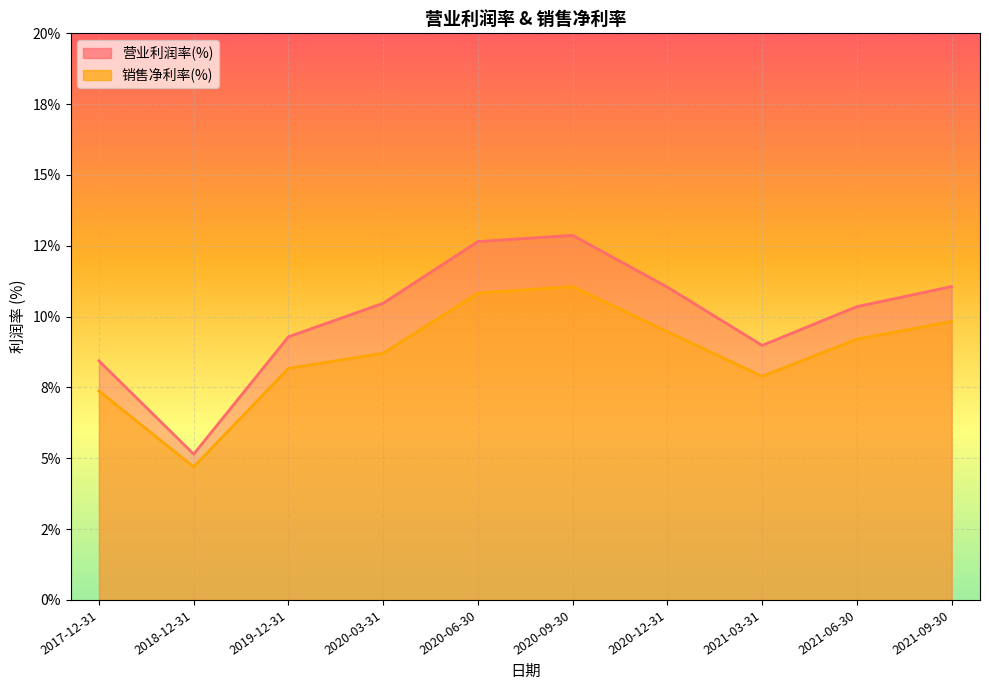

What is the value of the 销售净利率(%) point at the 4th from the left?

8.7